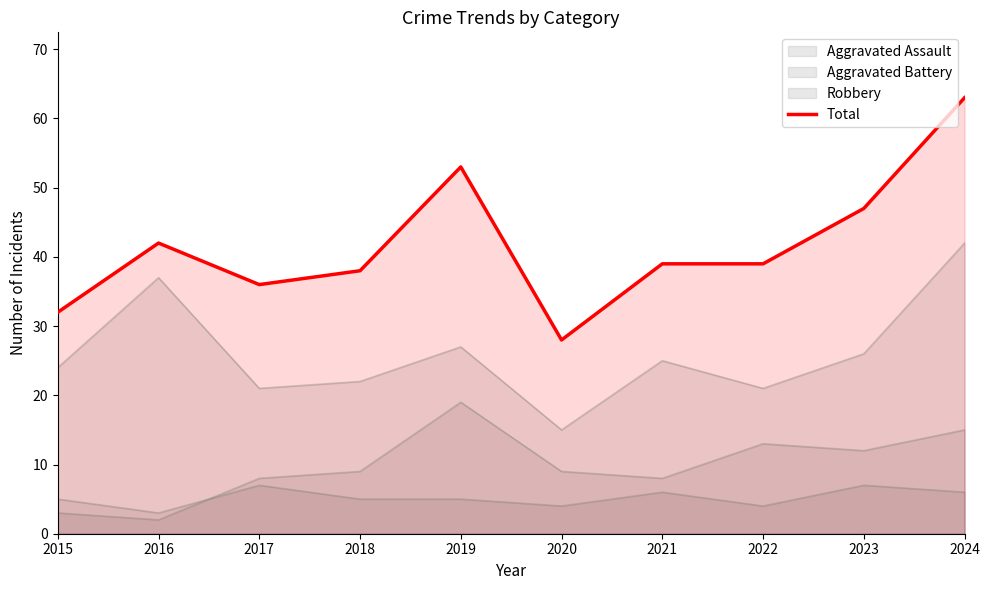

Reading left to right, extract all data points from this chart.

32	42	36	38	53	28	39	39	47	63